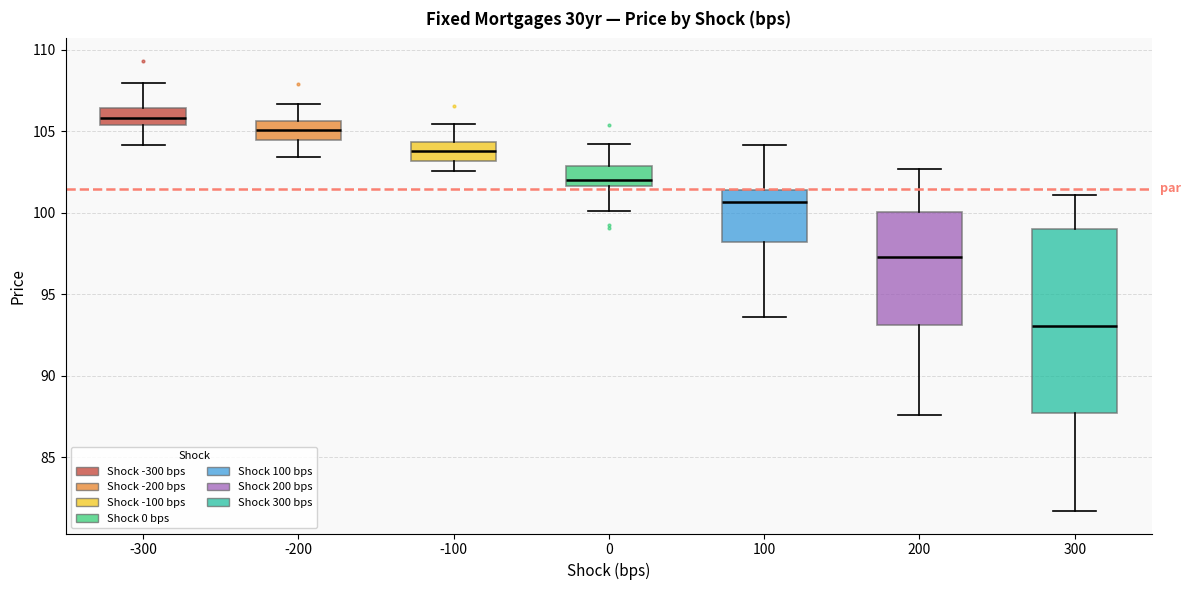

Where does the upper whisker of the box at x = 0 end on the y-axis? The values are not printed on the chart, so give them approximately, as read against the axis.

104.0